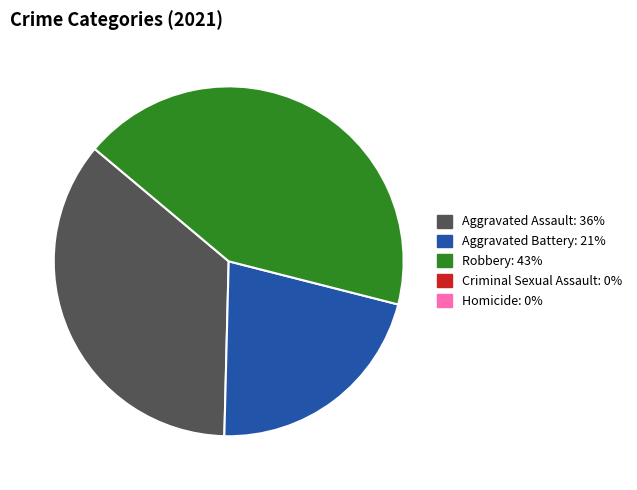

Is there a majority slice in this chart?

No